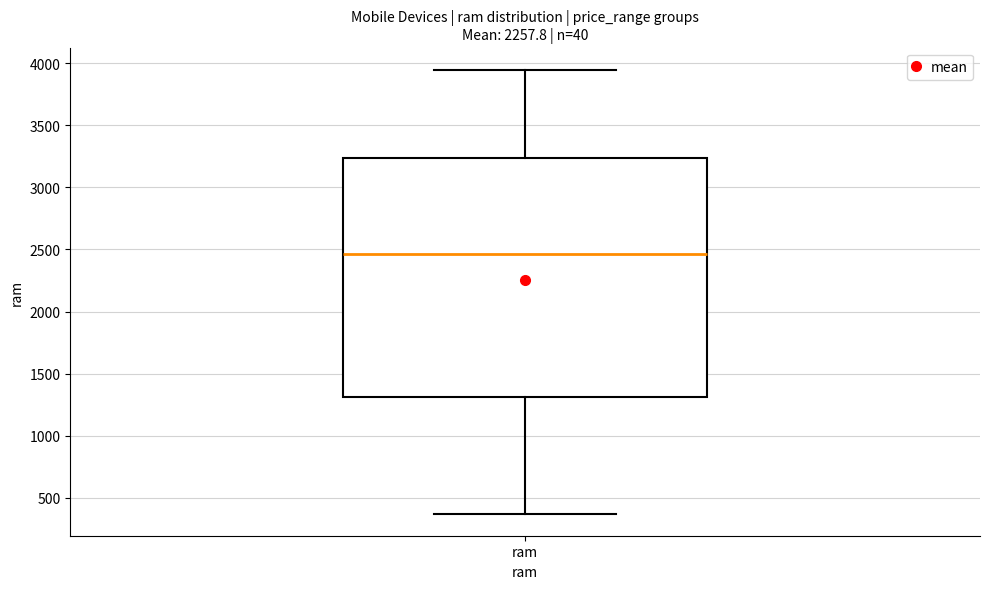

Where is the lower edge of the box for ram on the y-axis? The values are not printed on the chart, so give them approximately, as read against the axis.

1300